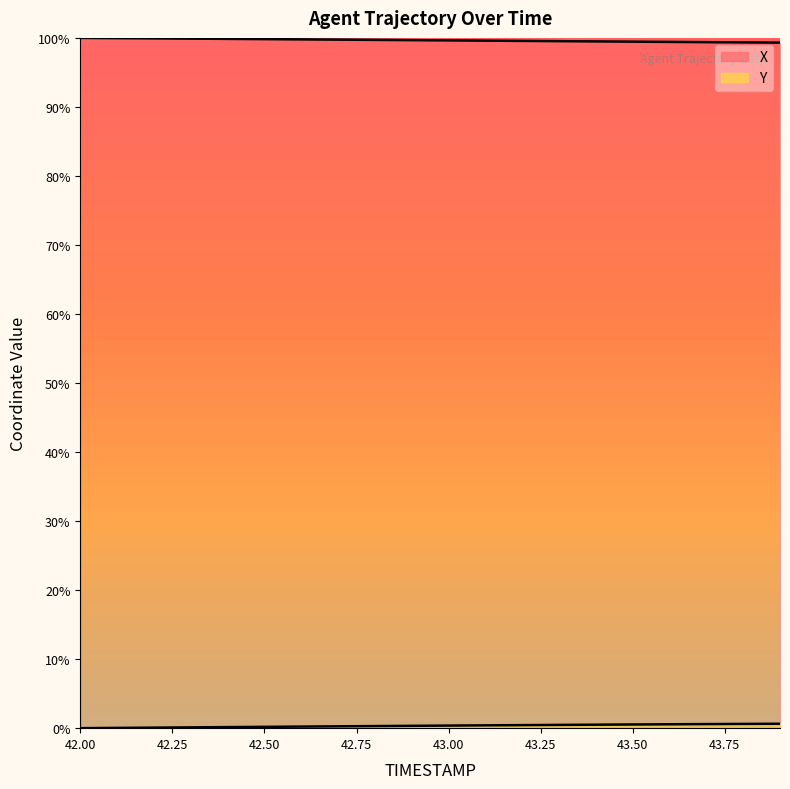

The value of Y at 42.8 is 0.3. True or false?

True